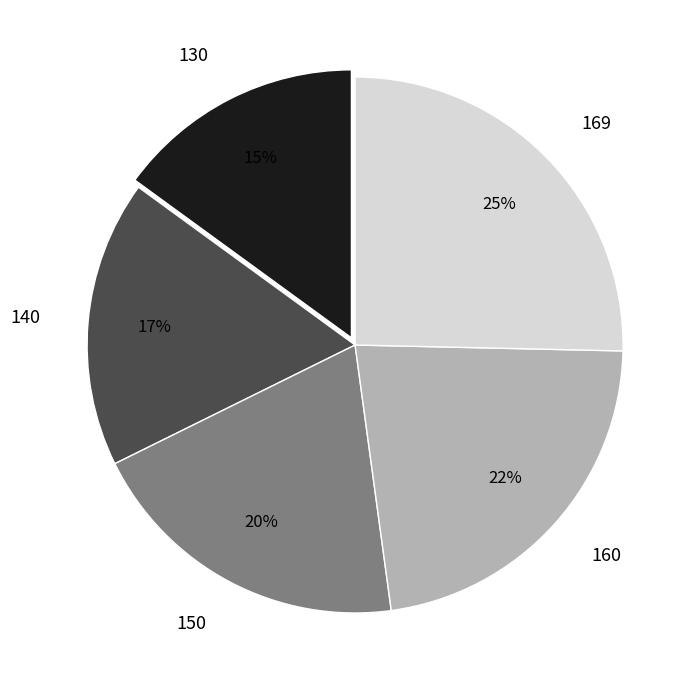

To the nearest percent, what is the difference between the largest and smallest slice percentages?

10%